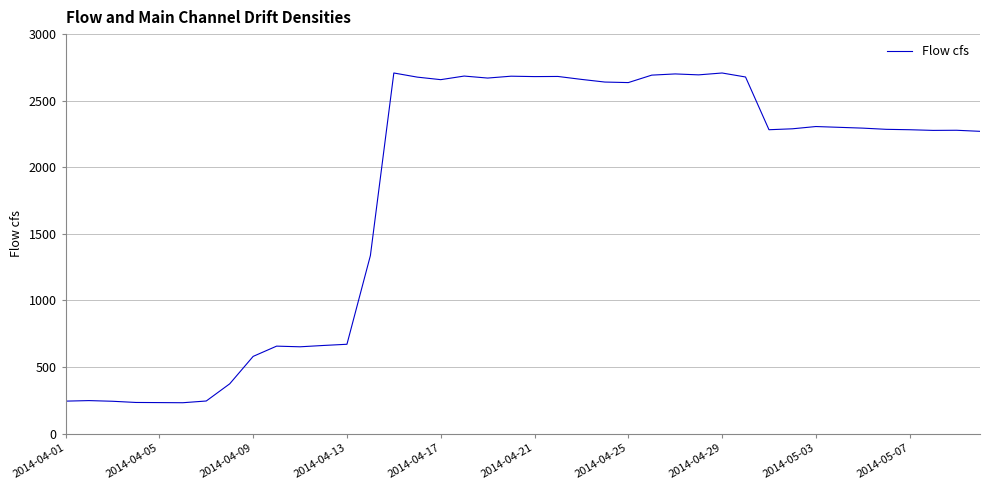

What is the difference between the maximum and minimum values?

2476